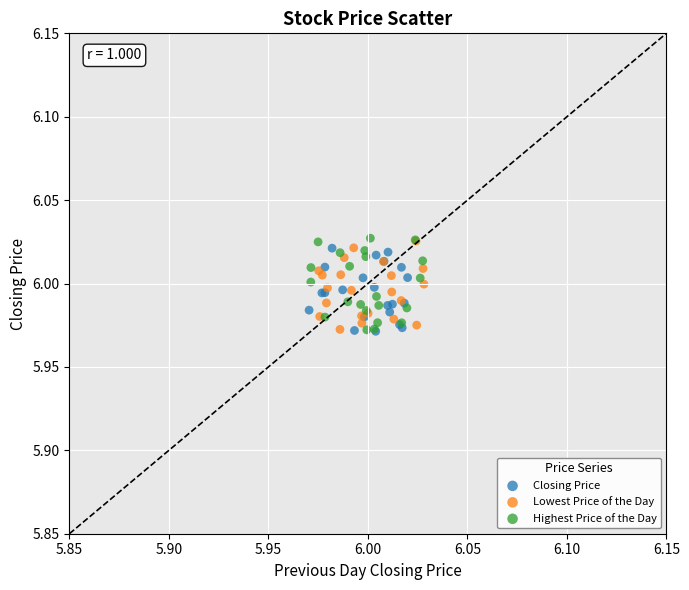

What are all the series names shown in the legend?

Closing Price, Lowest Price of the Day, Highest Price of the Day